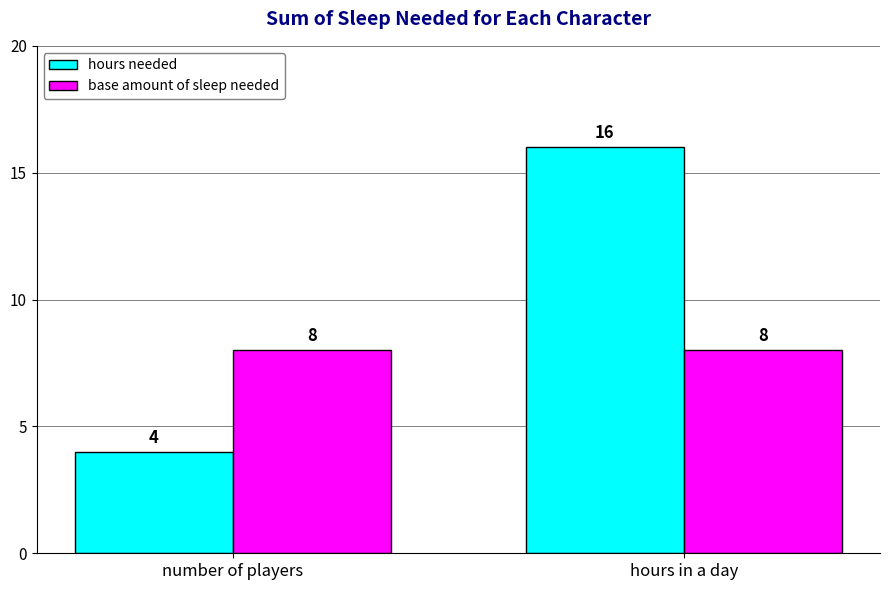

What are all the series names shown in the legend?

hours needed, base amount of sleep needed